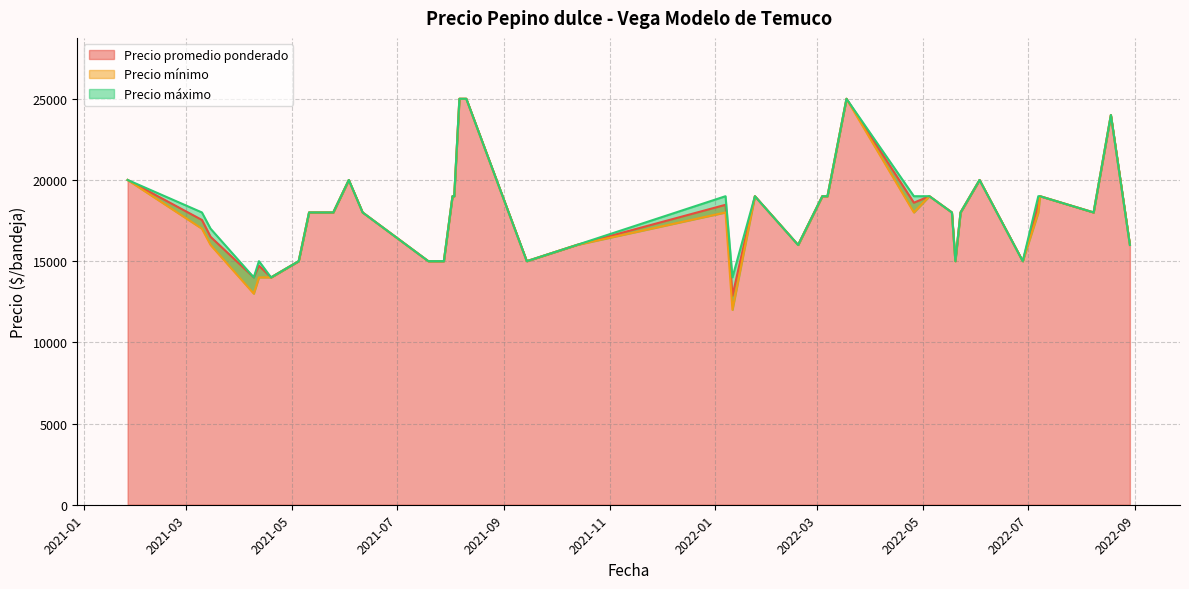

True or false: Precio mínimo and Precio máximo cross at least once.

False